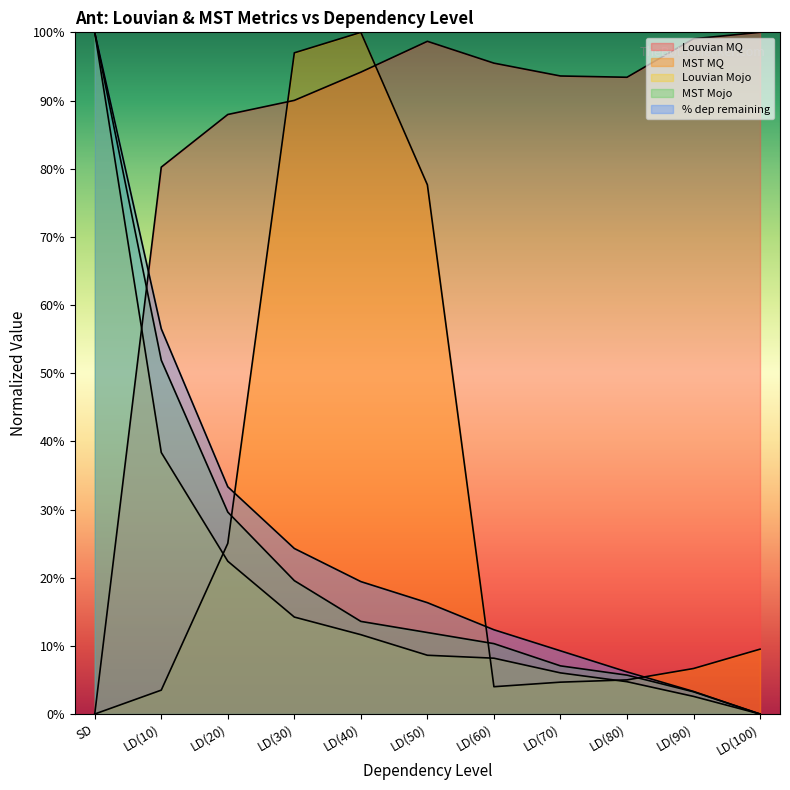

Is the value of MST MQ at SD greater than the value of % dep remaining at LD(70)?

No